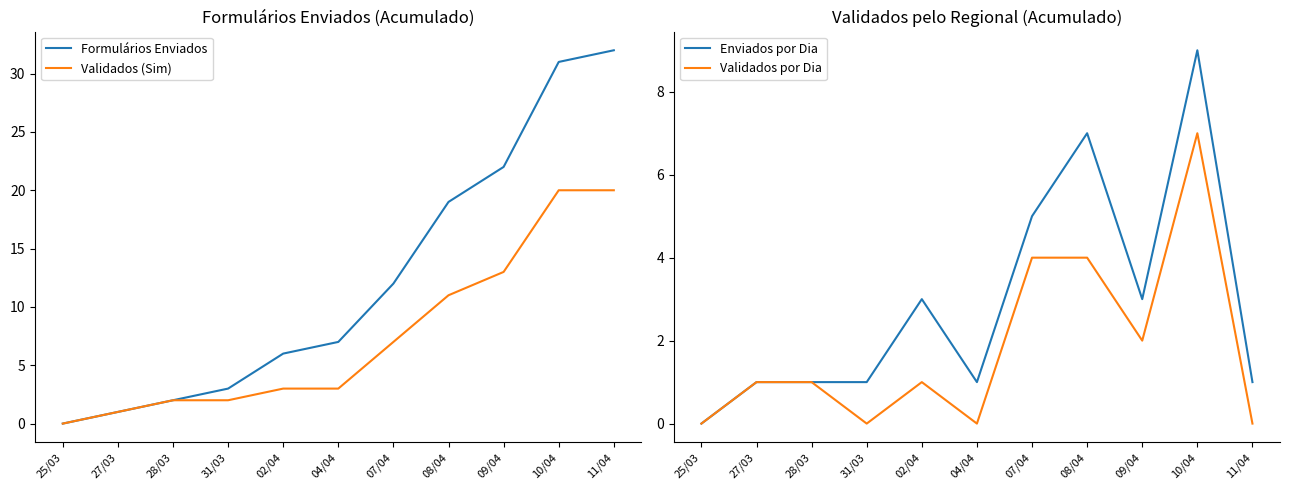

Reading right to left, list all the values displayed in this chart.

Formulários Enviados: 11/04=32	10/04=31	09/04=22	08/04=19	07/04=12	04/04=7	02/04=6	31/03=3	28/03=2	27/03=1	25/03=0
Validados (Sim): 11/04=20	10/04=20	09/04=13	08/04=11	07/04=7	04/04=3	02/04=3	31/03=2	28/03=2	27/03=1	25/03=0
Enviados por Dia: 11/04=1	10/04=9	09/04=3	08/04=7	07/04=5	04/04=1	02/04=3	31/03=1	28/03=1	27/03=1	25/03=0
Validados por Dia: 11/04=0	10/04=7	09/04=2	08/04=4	07/04=4	04/04=0	02/04=1	31/03=0	28/03=1	27/03=1	25/03=0